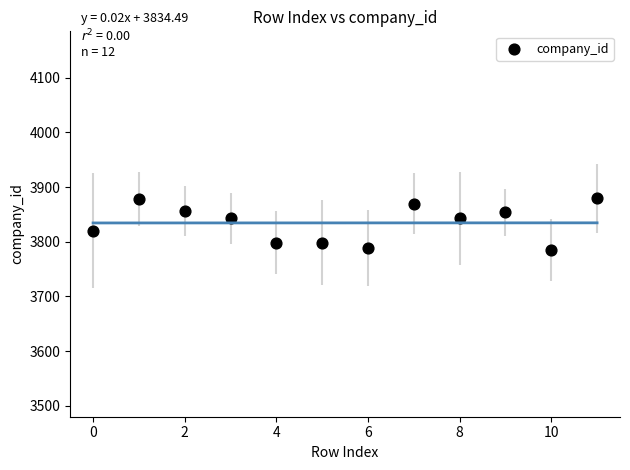

What is the range of Y values (max minus min)?

94.9